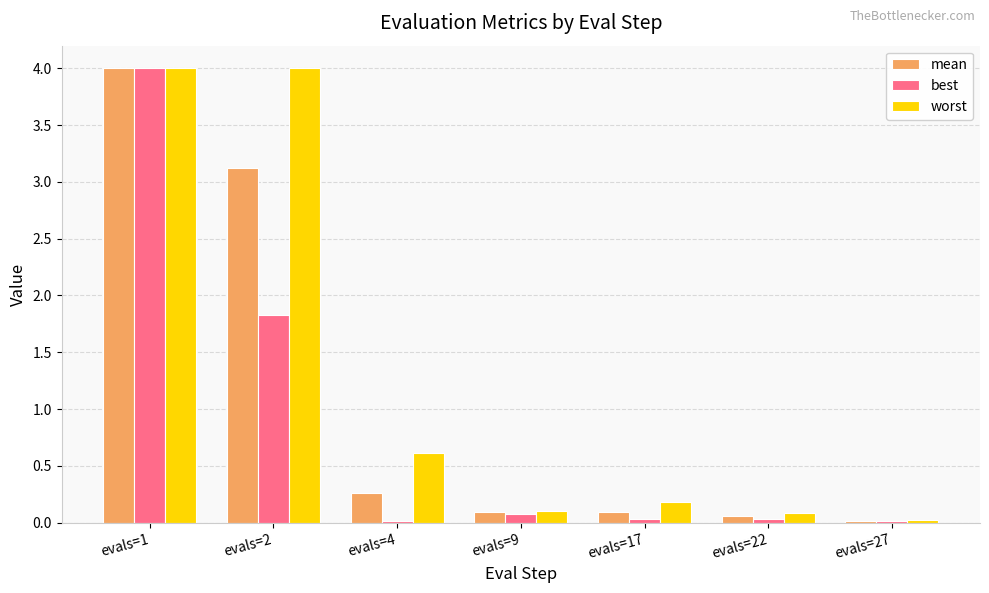

Which series changed the most between evals=4 and evals=22?

worst